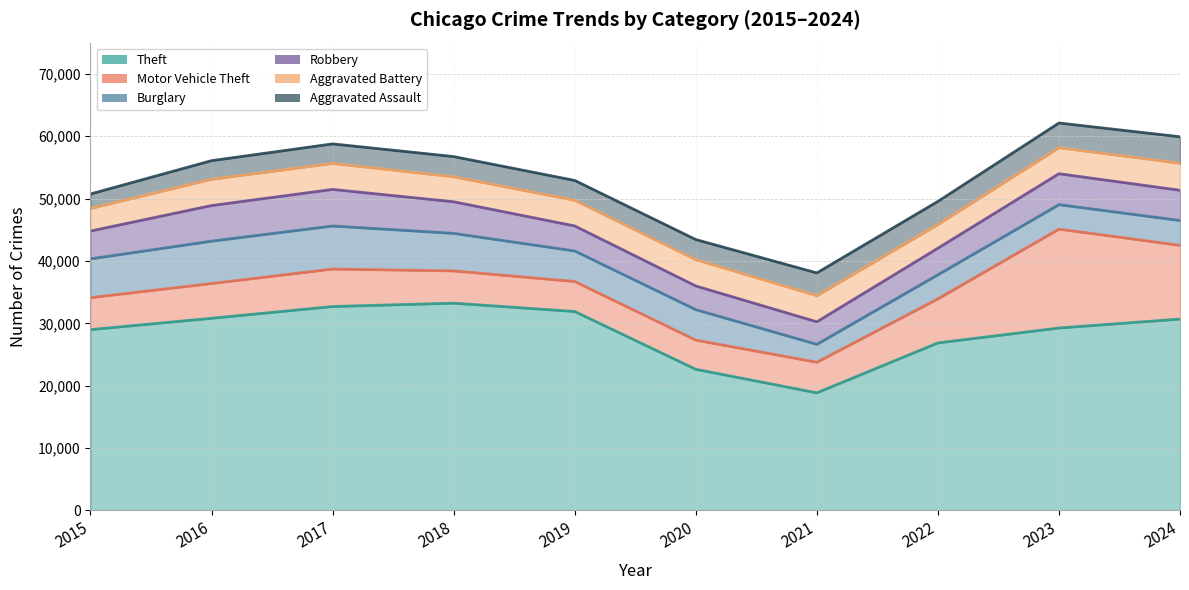

At which label is Burglary closest to 4887?

2020